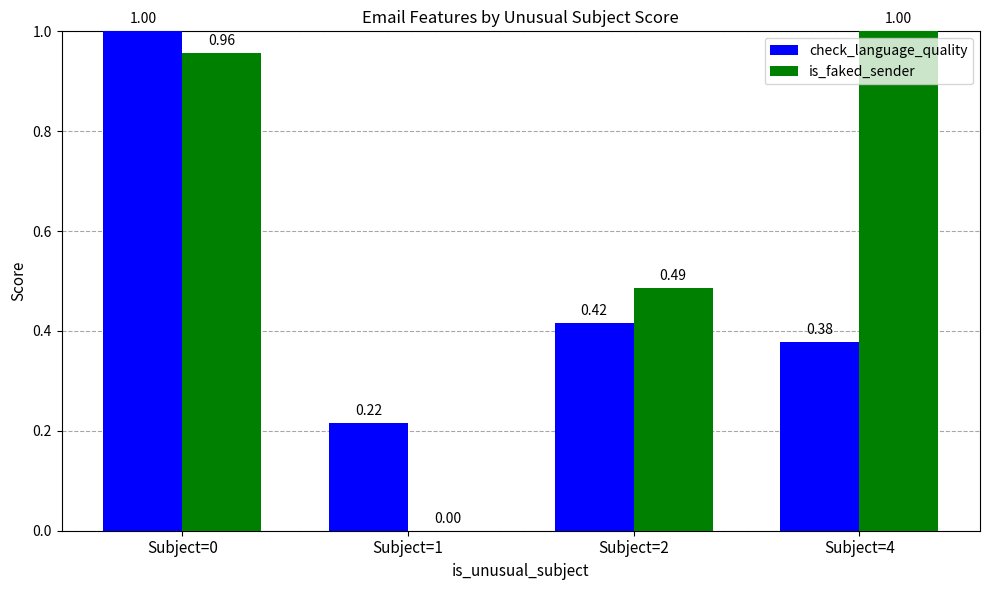

At which category is the sum across all series the highest?

Subject=0